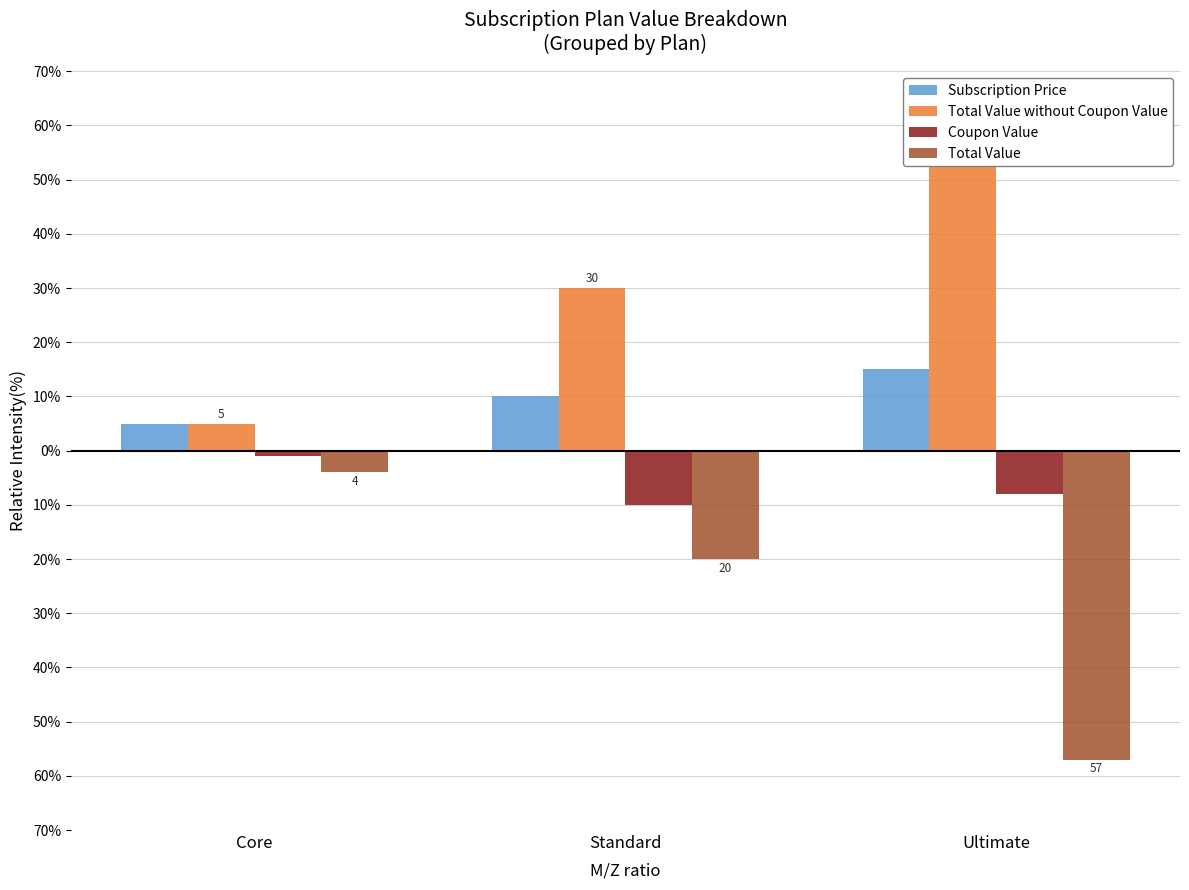

What is the difference between the maximum and minimum values in the Coupon Value series?

9